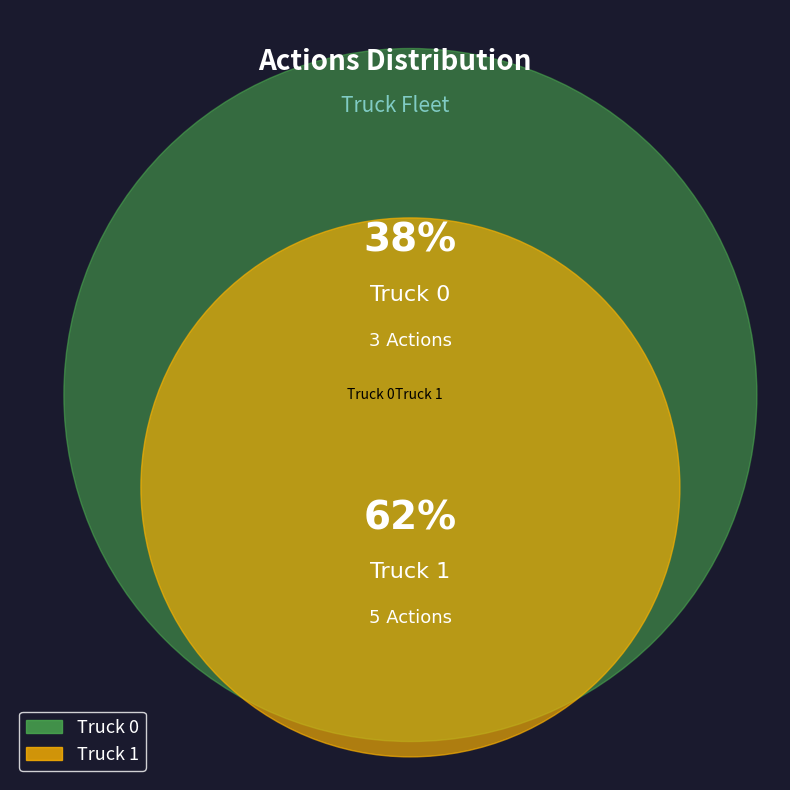

What is the largest slice in the pie chart?

Truck 1